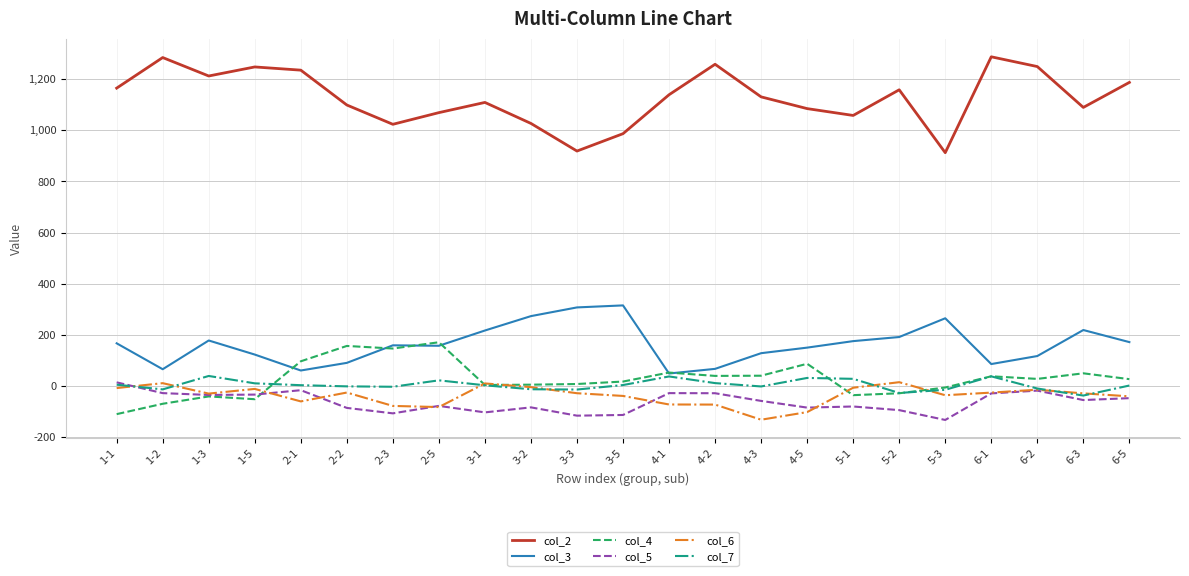

How many positive values does the col_5 series have?

1